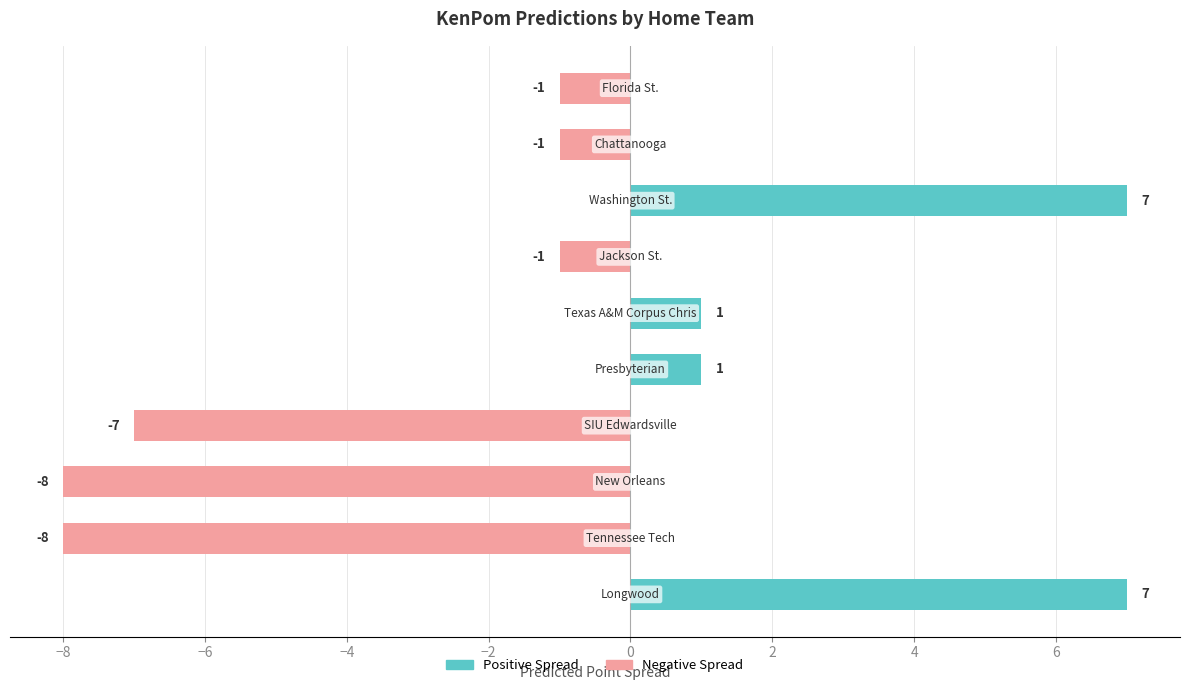

What is the difference between the maximum and minimum values?

15